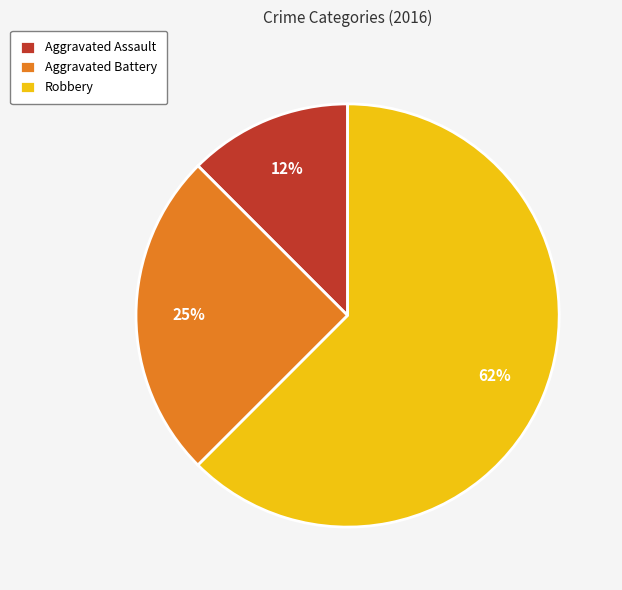

Which slice is the largest?

Robbery